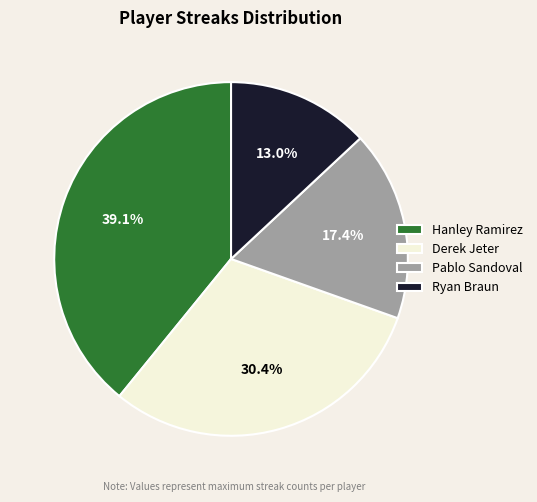

Is the sum of Derek Jeter and Hanley Ramirez greater than half?

Yes